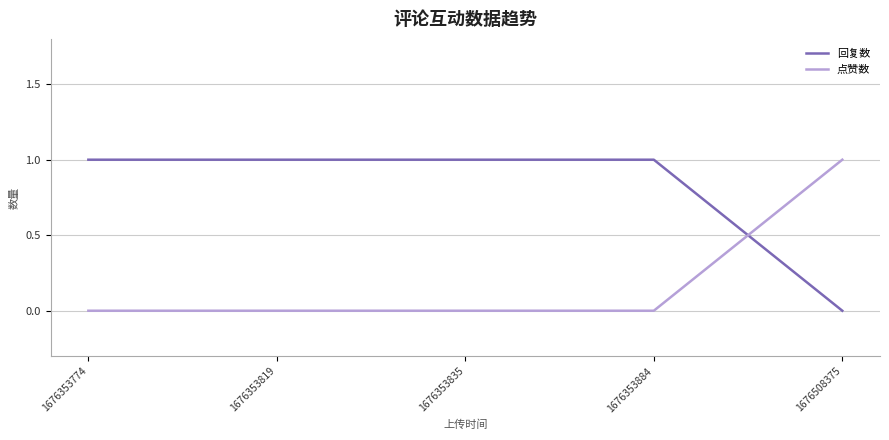

Between which two adjacent categories do 回复数 and 点赞数 first intersect?

1676353884 and 1676508375